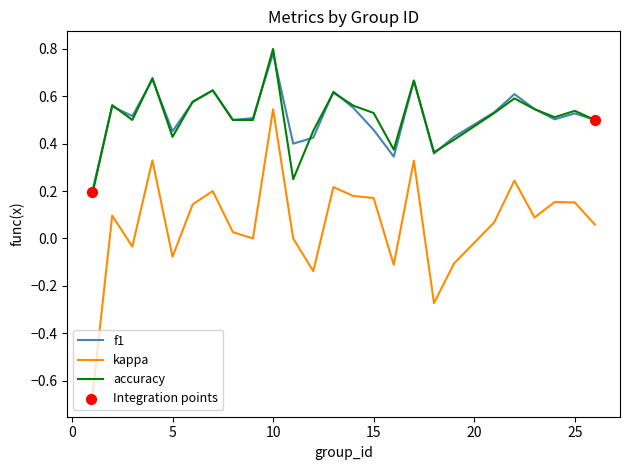

Which series has the widest spread of values?

kappa